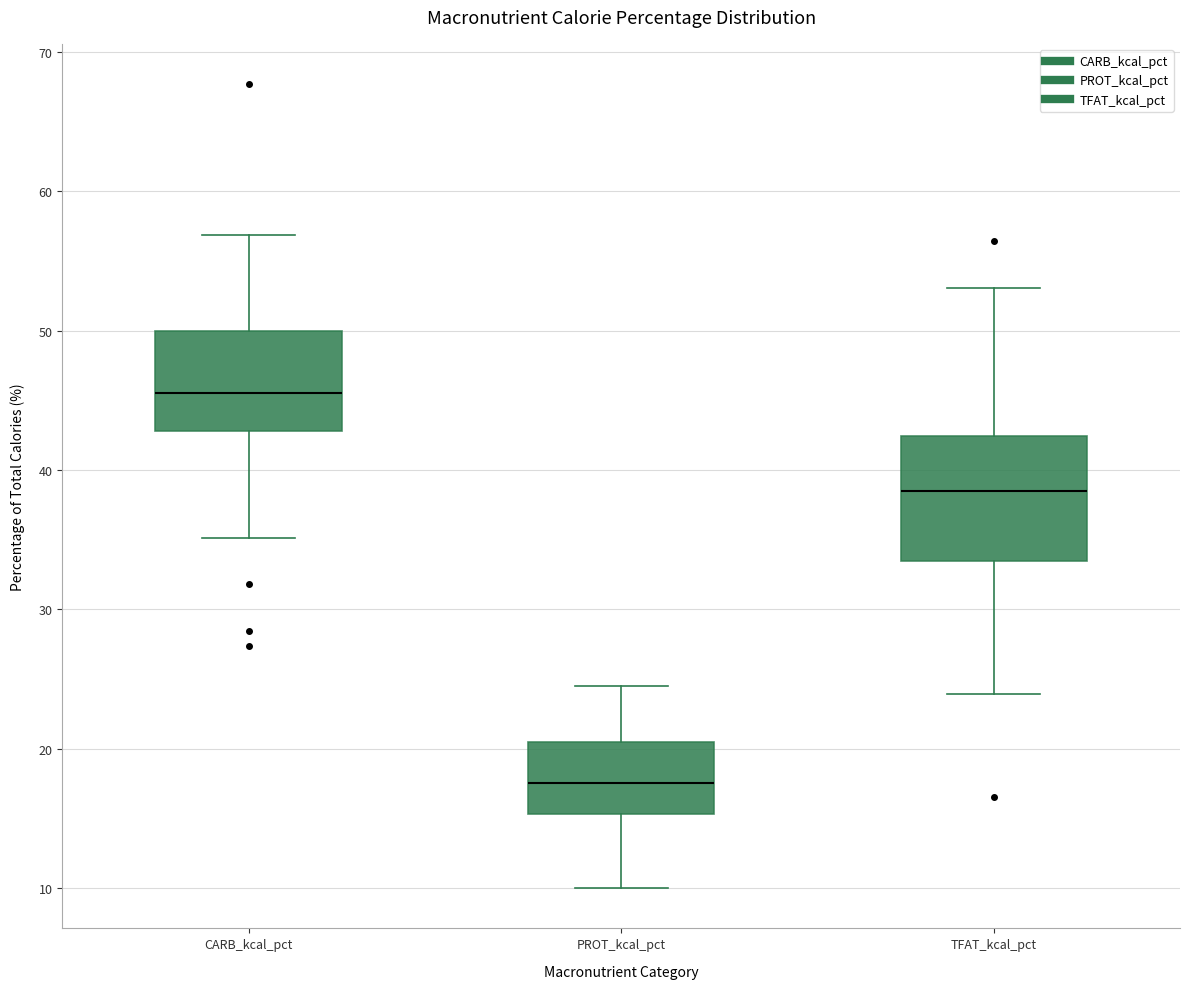

Where is the lower edge of the box for PROT_kcal_pct on the y-axis? The values are not printed on the chart, so give them approximately, as read against the axis.

15